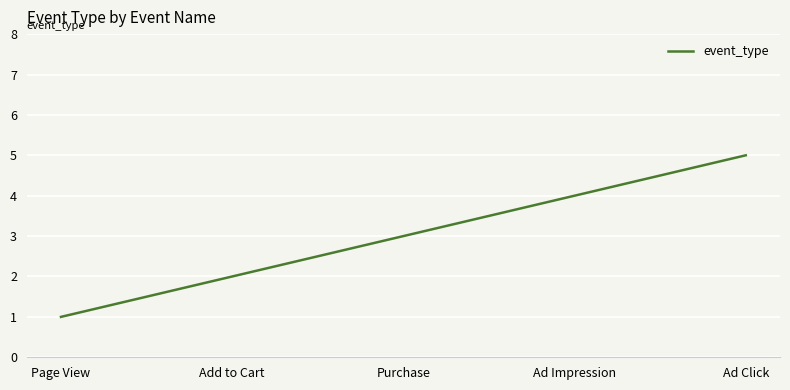

Approximately how many times larger is the value at Page View compared to Purchase?

0.3